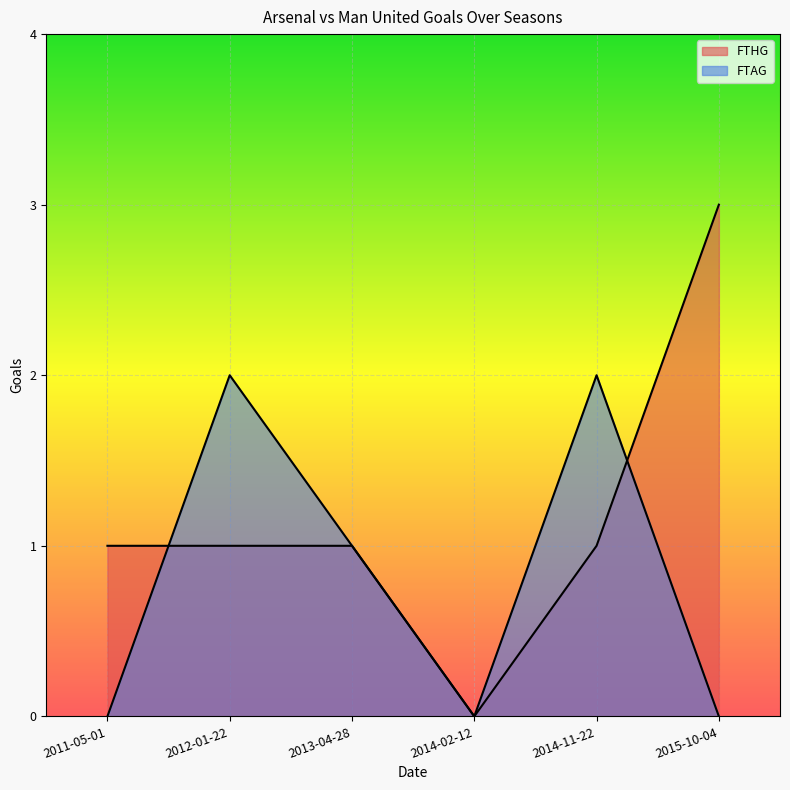

At how many categories does at least one series exceed 2?

1